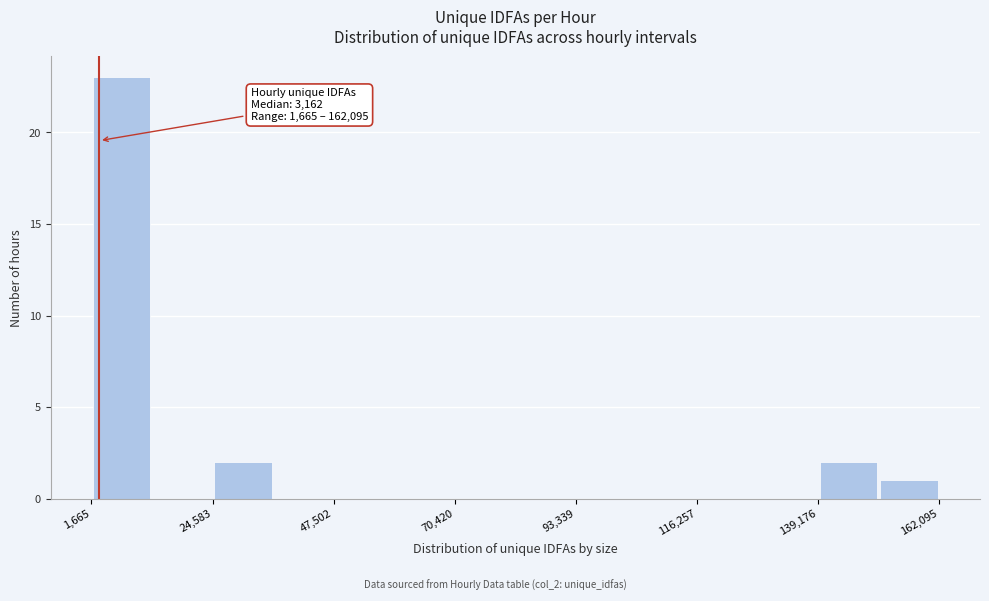

Read against the x-axis, roughly where is the centre of the tallest bar?

5000